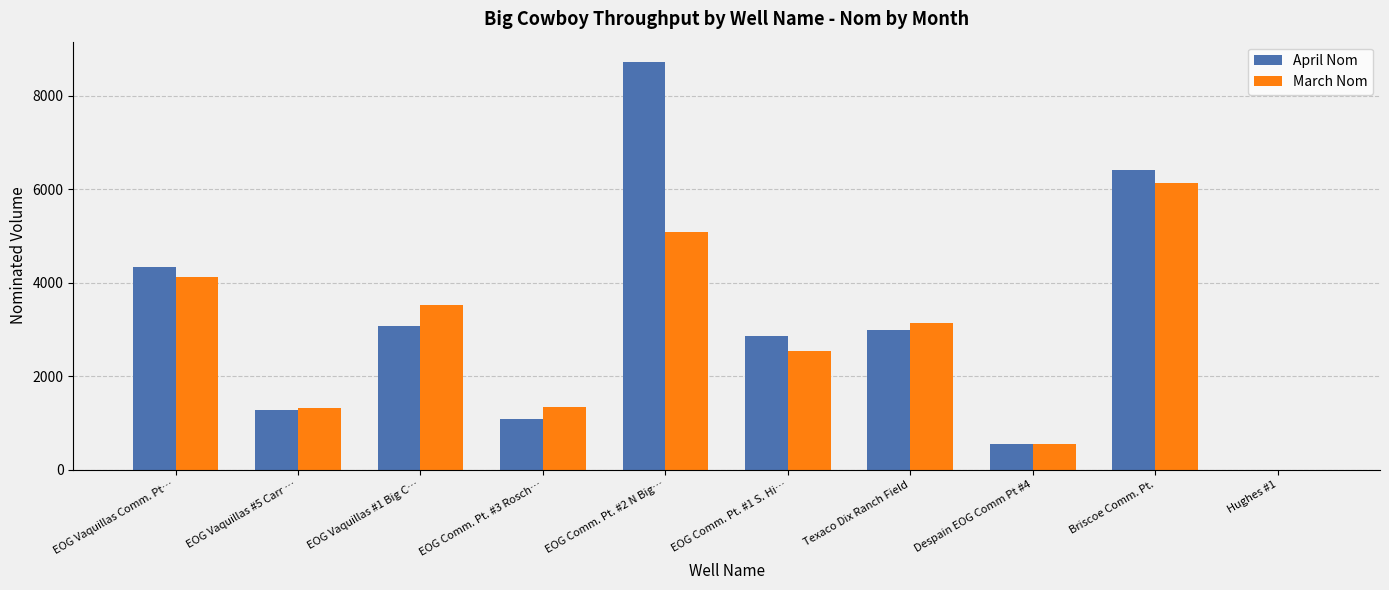

What is the sum of all March Nom values?

27716